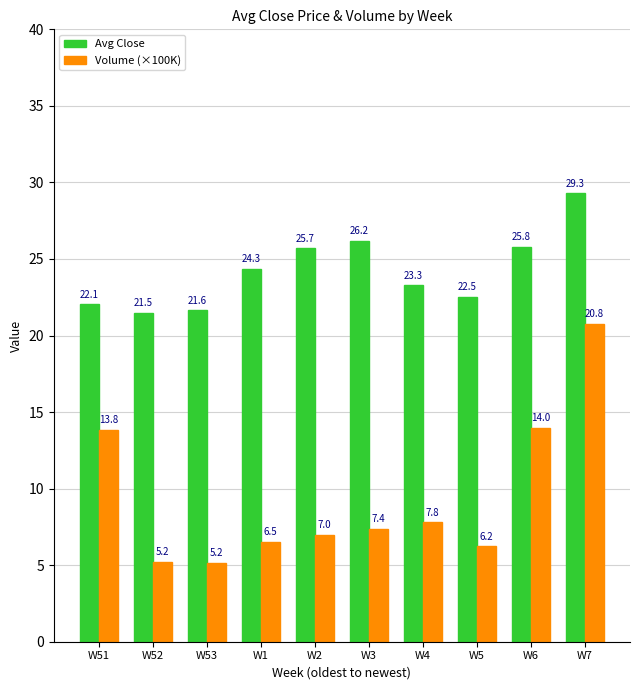

Reading left to right, extract all data points from this chart.

Avg Close: W51=22.1	W52=21.5	W53=21.6	W1=24.3	W2=25.7	W3=26.2	W4=23.3	W5=22.5	W6=25.8	W7=29.3
Volume (×100K): W51=13.8	W52=5.2	W53=5.2	W1=6.5	W2=7.0	W3=7.4	W4=7.8	W5=6.2	W6=14.0	W7=20.8